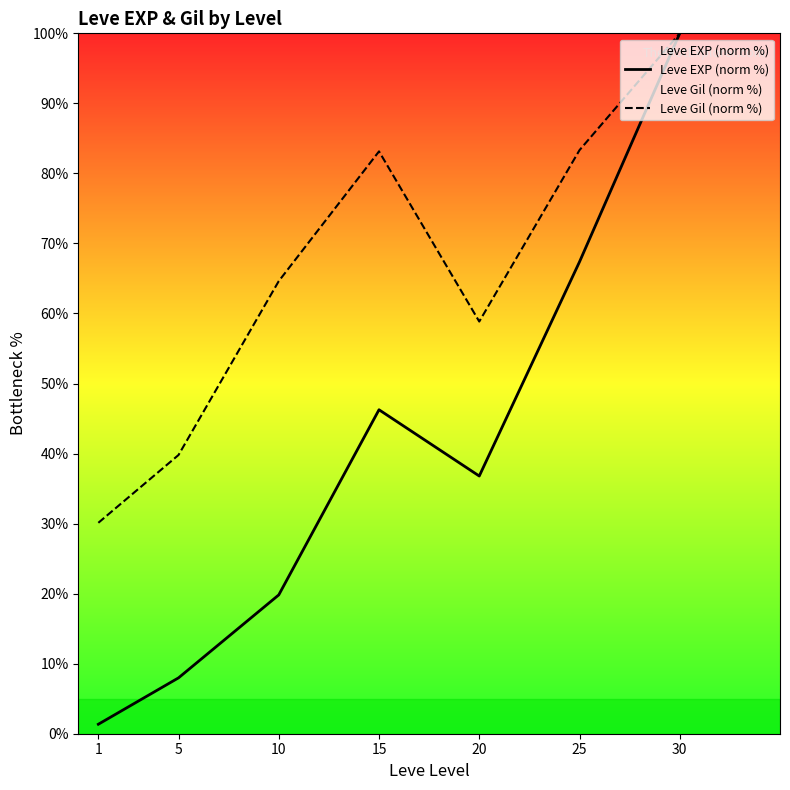

How many values in the Leve Gil (norm %) series exceed 64?

4